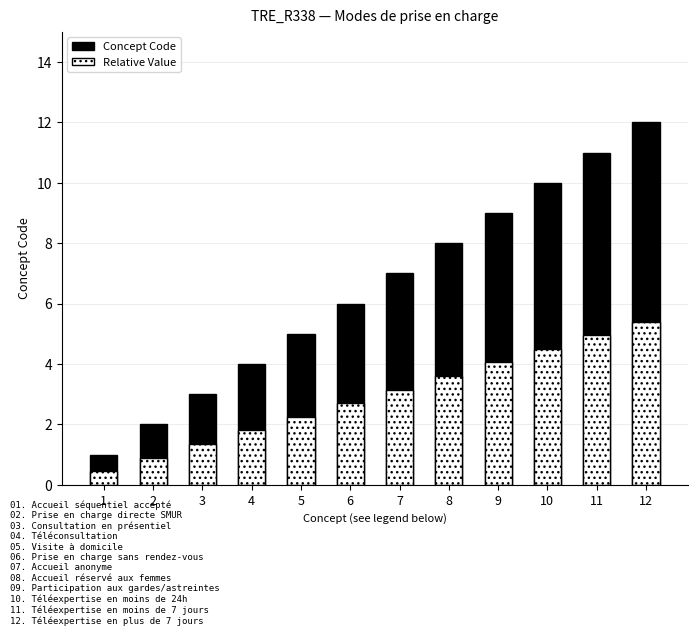

What is the maximum value shown in the chart?

12.0